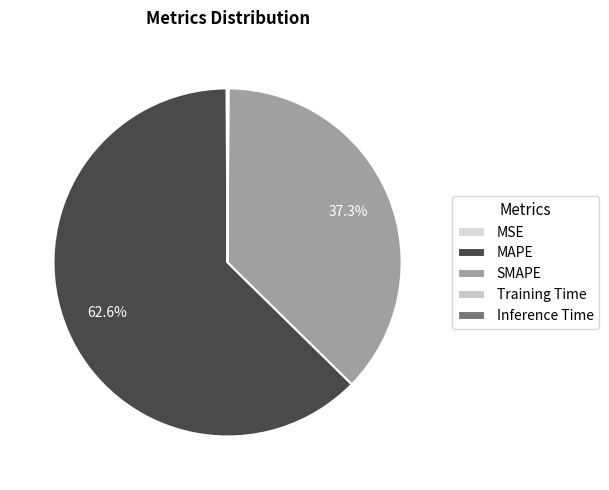

What percentage is NOT represented by MAPE?

37.4%